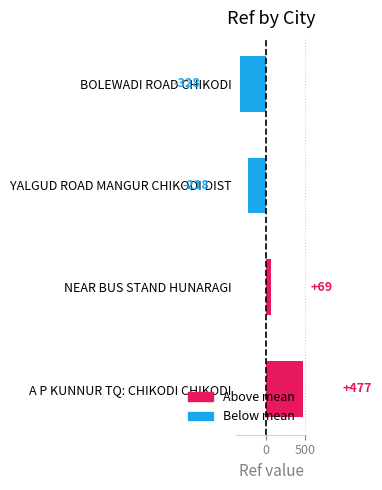

Which label corresponds to the largest value in the chart?

A P KUNNUR TQ: CHIKODI CHIKODI